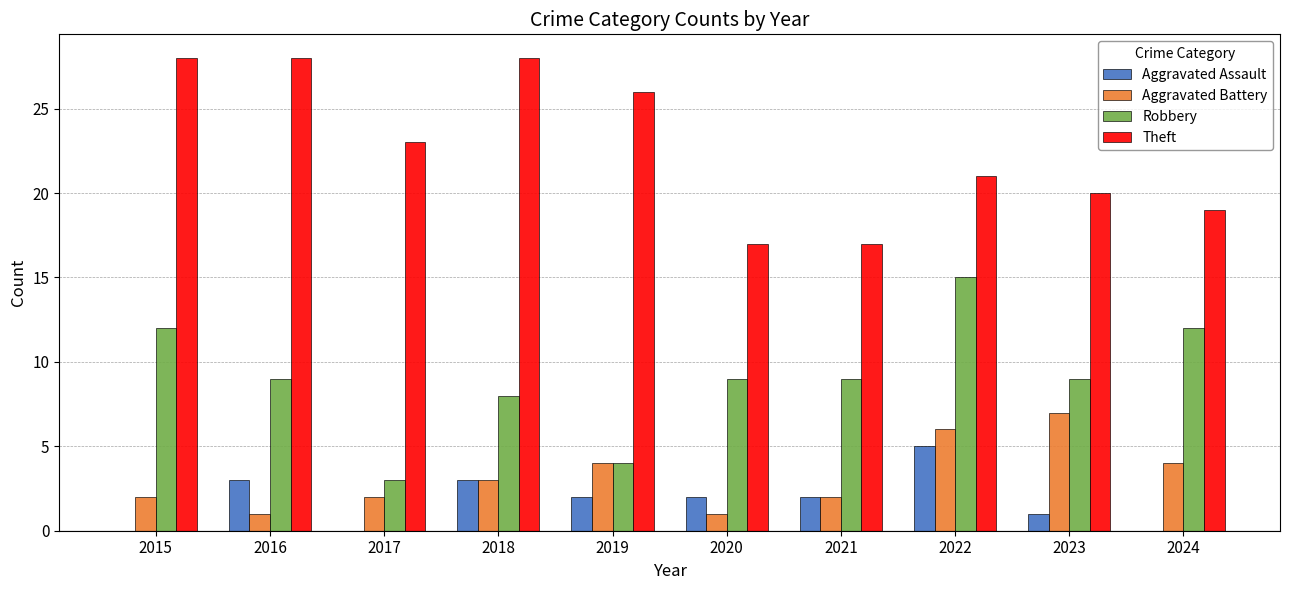

Does the chart contain stacked bars?

No